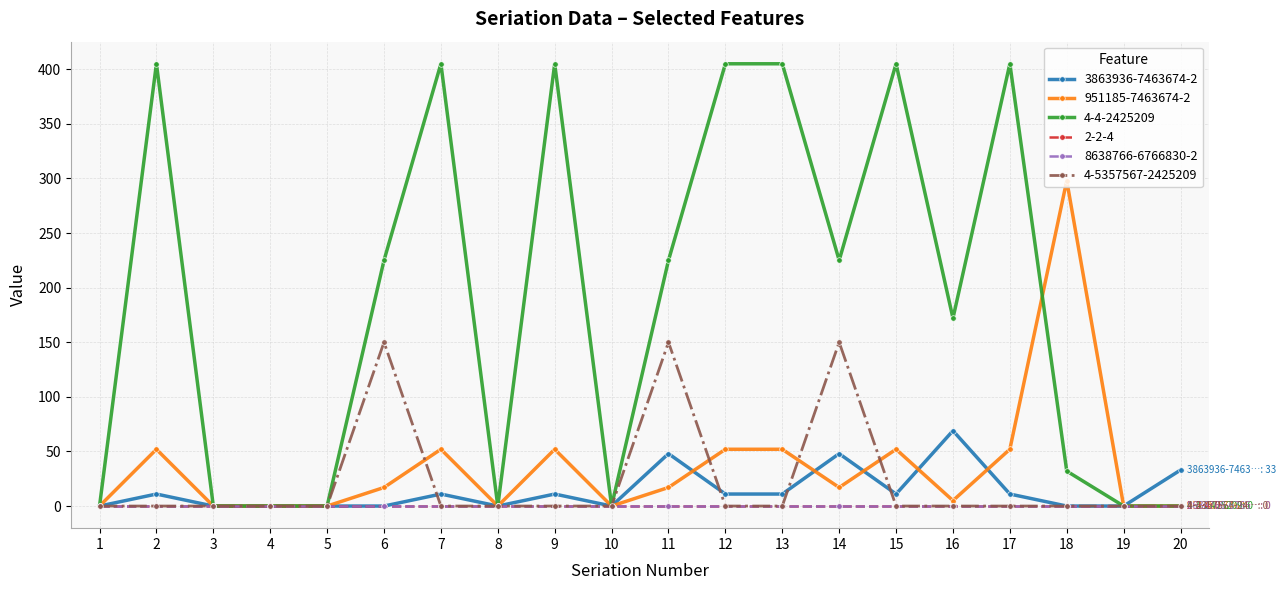

Which series has the widest spread of values?

4-4-2425209